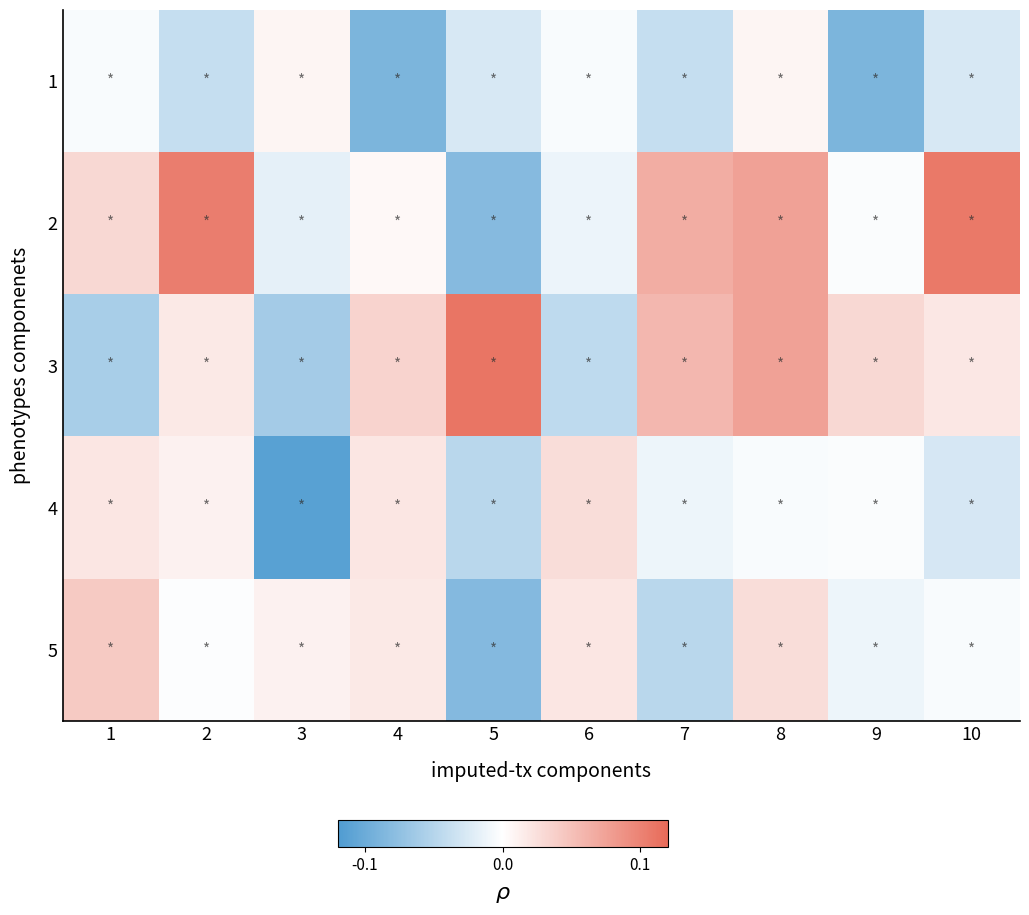

What is the spread (max minus min) of values at 1?

0.1